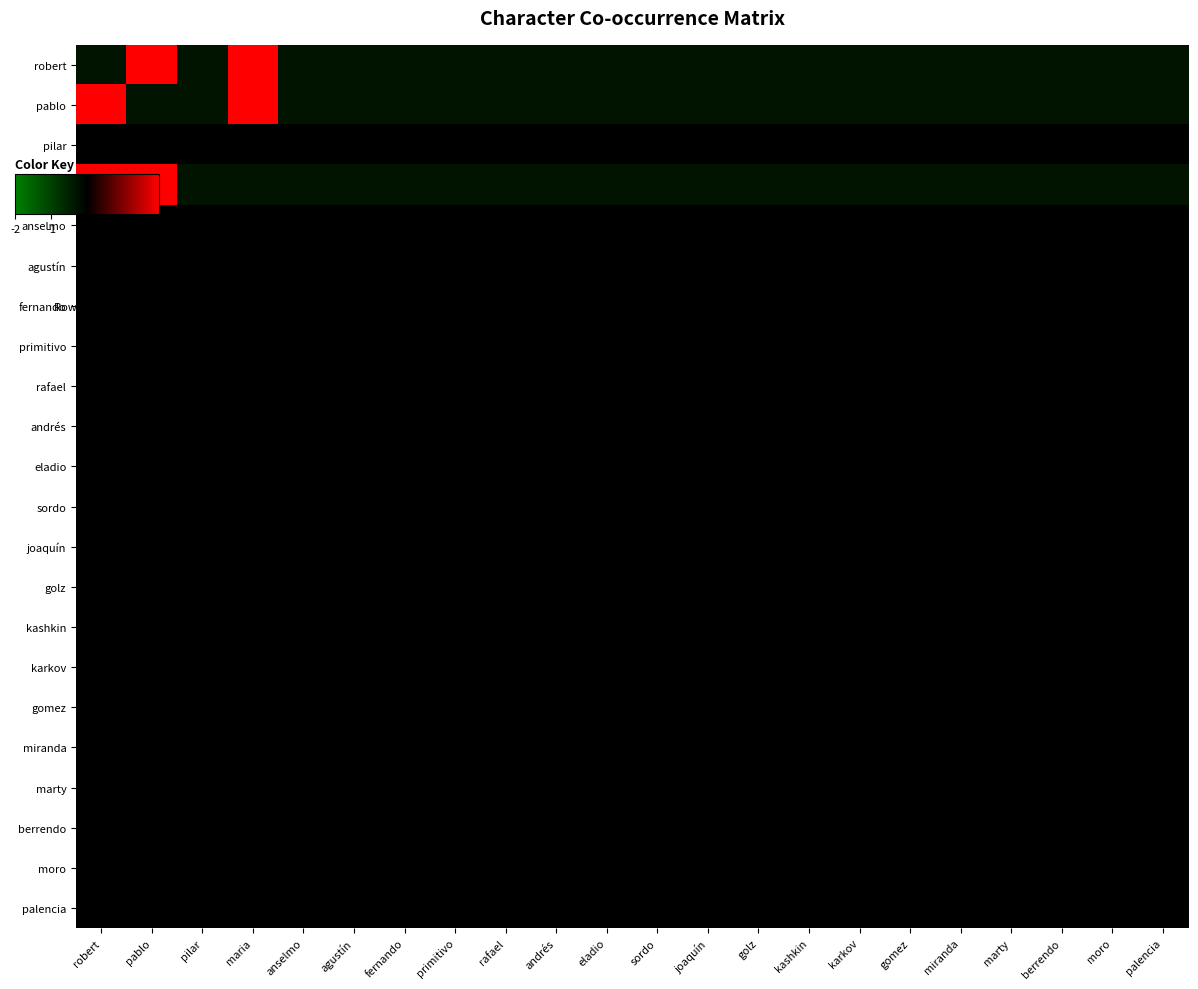

At which category is the sum across all series the highest?

robert